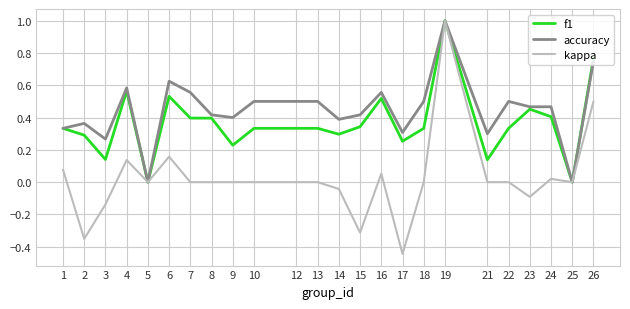

Which series has the largest total across all categories?

accuracy